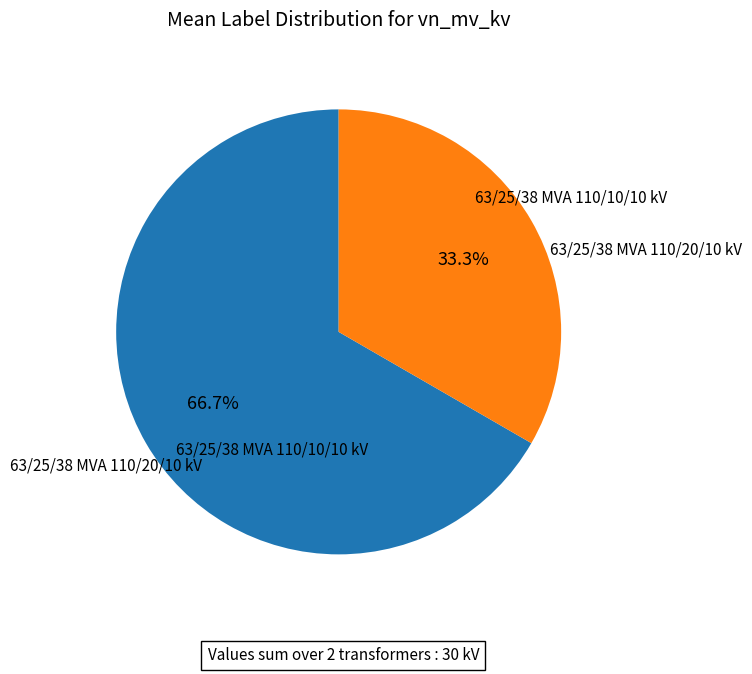

Is there a majority slice in this chart?

Yes